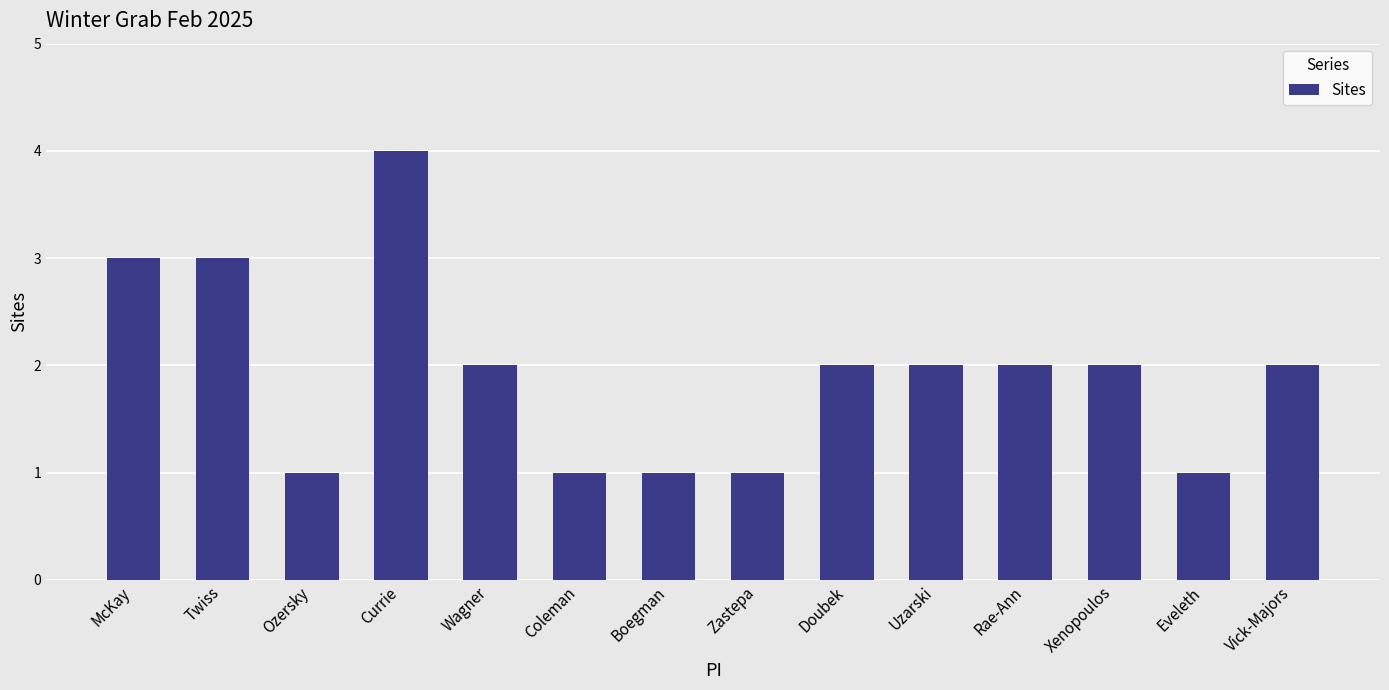

How many series are shown in this chart?

1